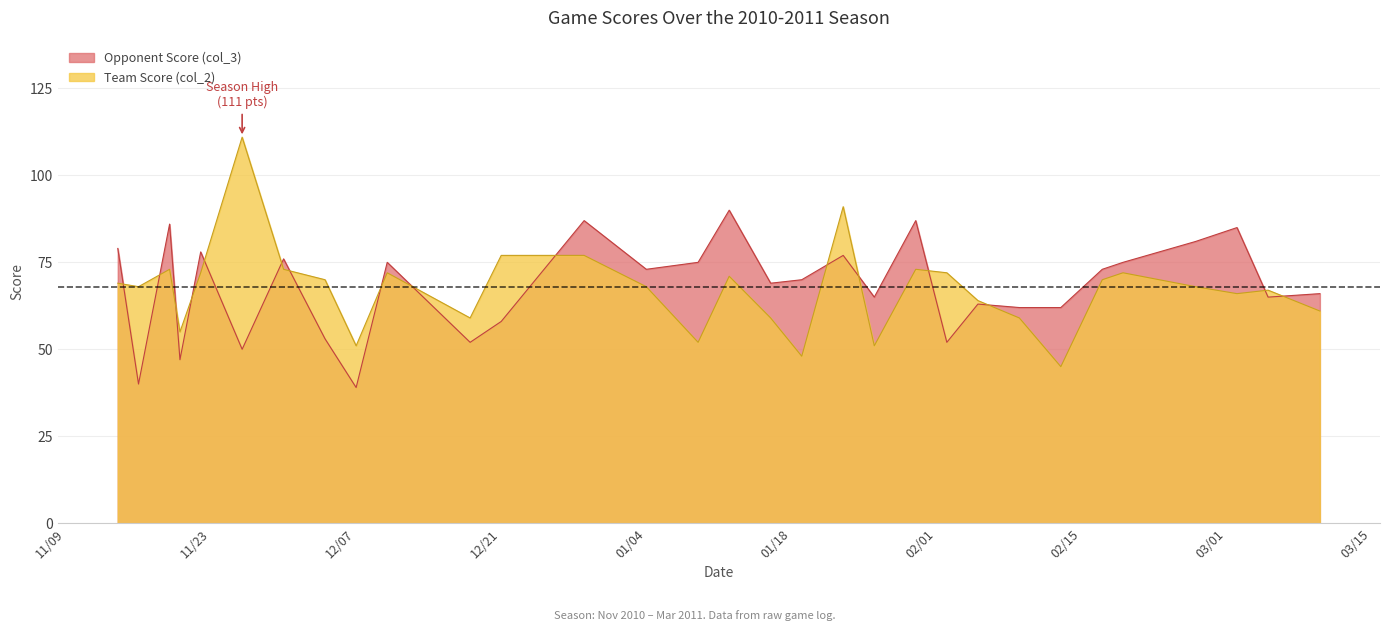

What is the average value of the Opponent Score (col_3) series?

68